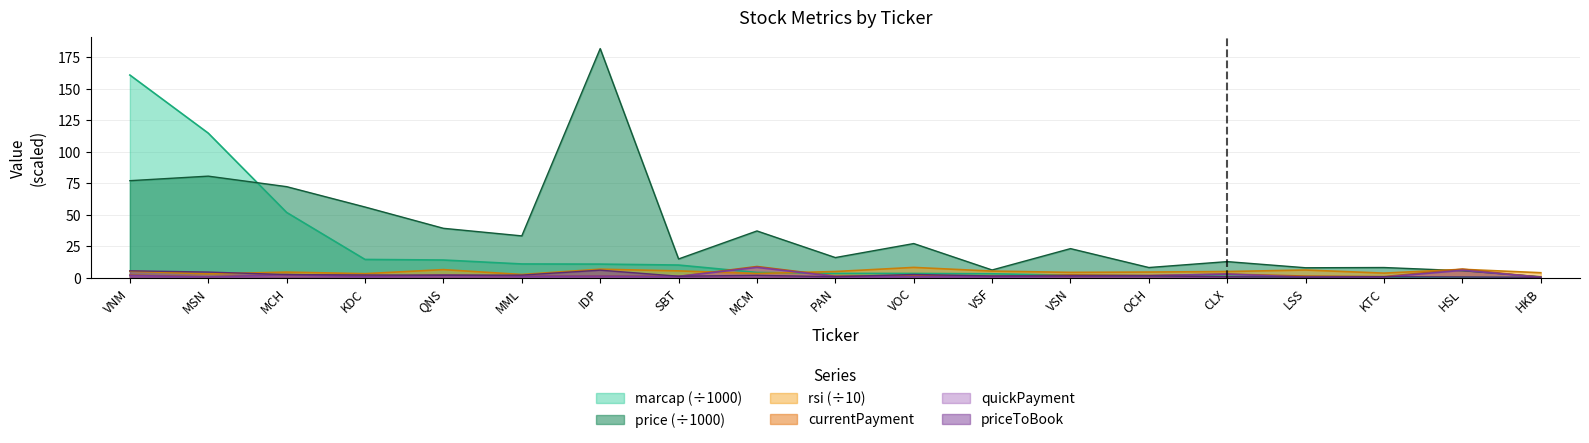

What is the label of the 14th point from the right?

MML